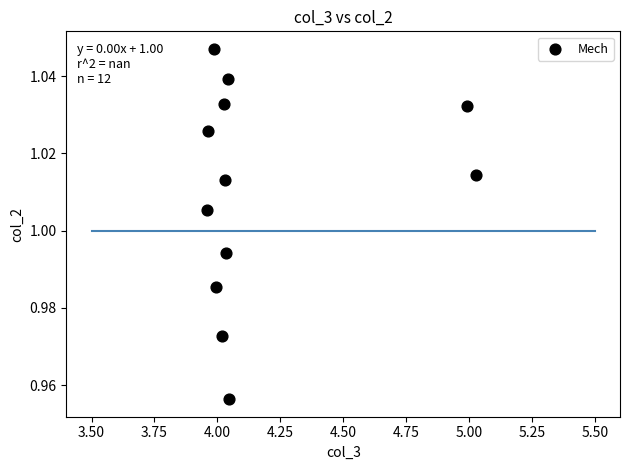

What is the average X value?

4.2